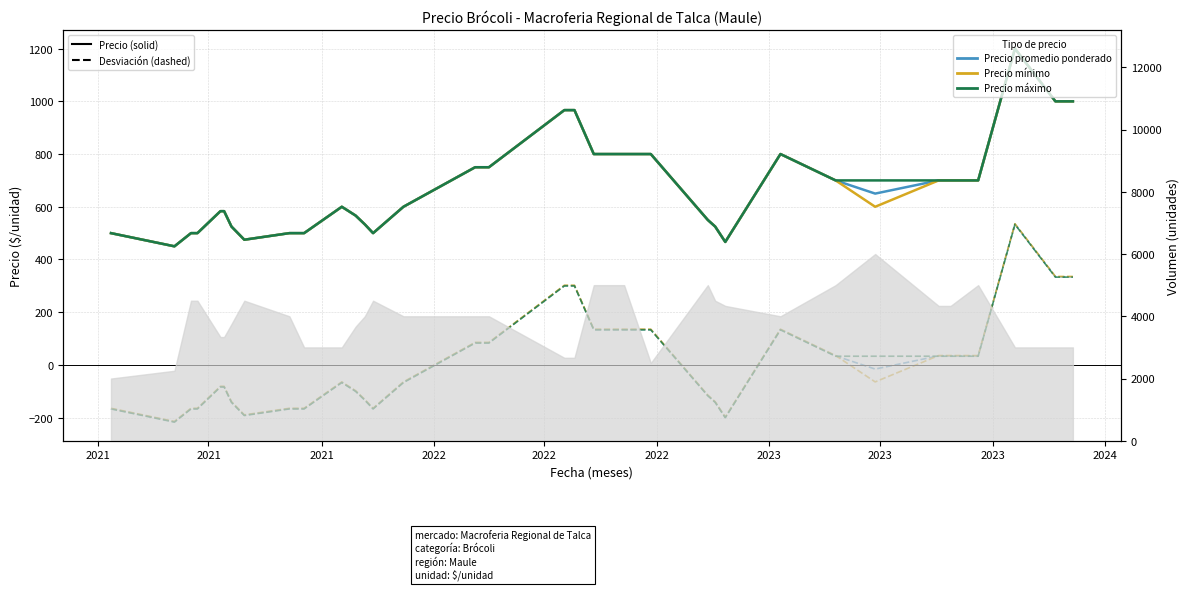

At how many categories does at least one series exceed -211?

40